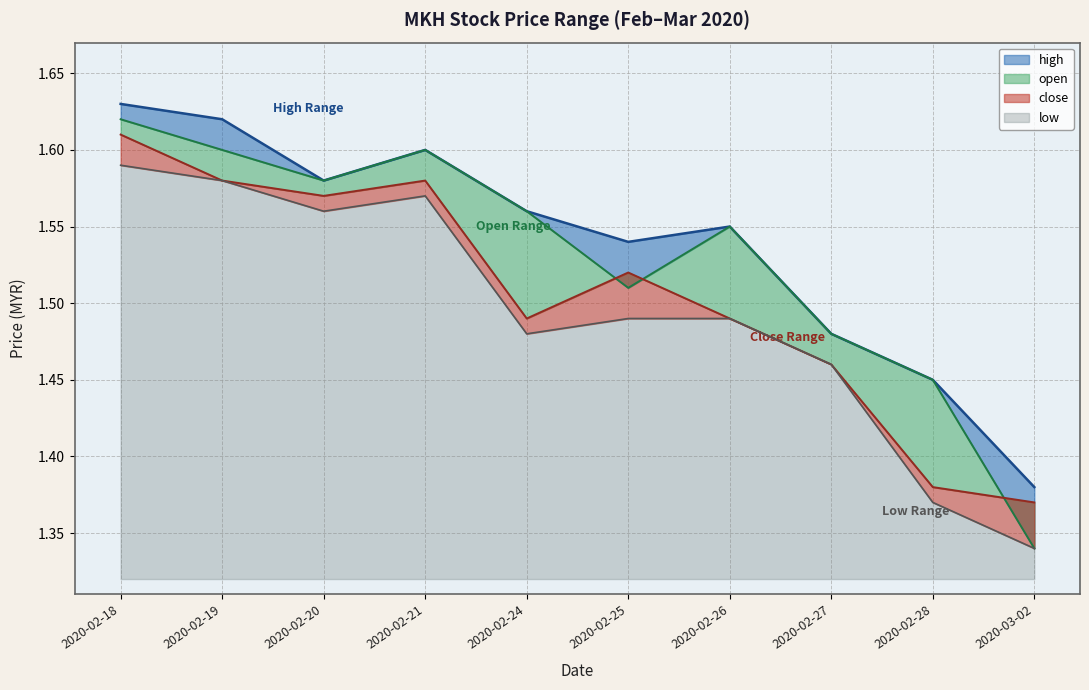

What is the average value of the low series?

1.5